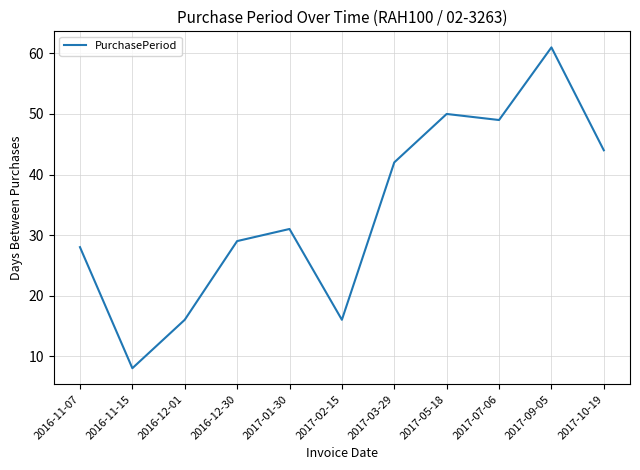

Approximately how many times larger is the value at 2016-12-30 compared to 2017-07-06?

0.6